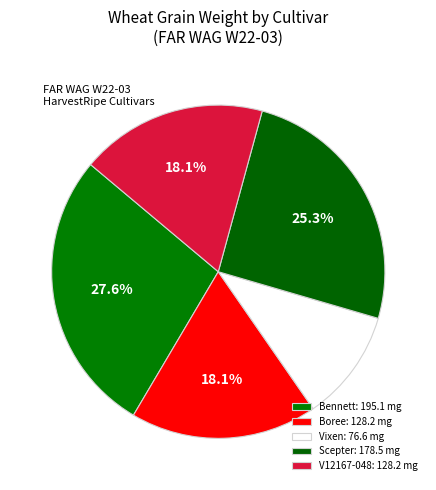

True or false: V12167-048 accounts for 18% of the total.

True